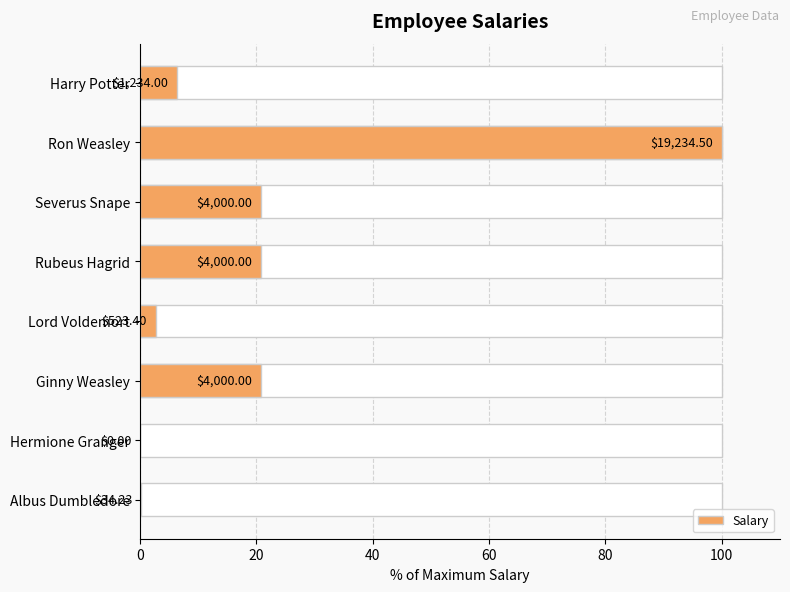

What is the change in value from Ron Weasley to Albus Dumbledore?

-99.8